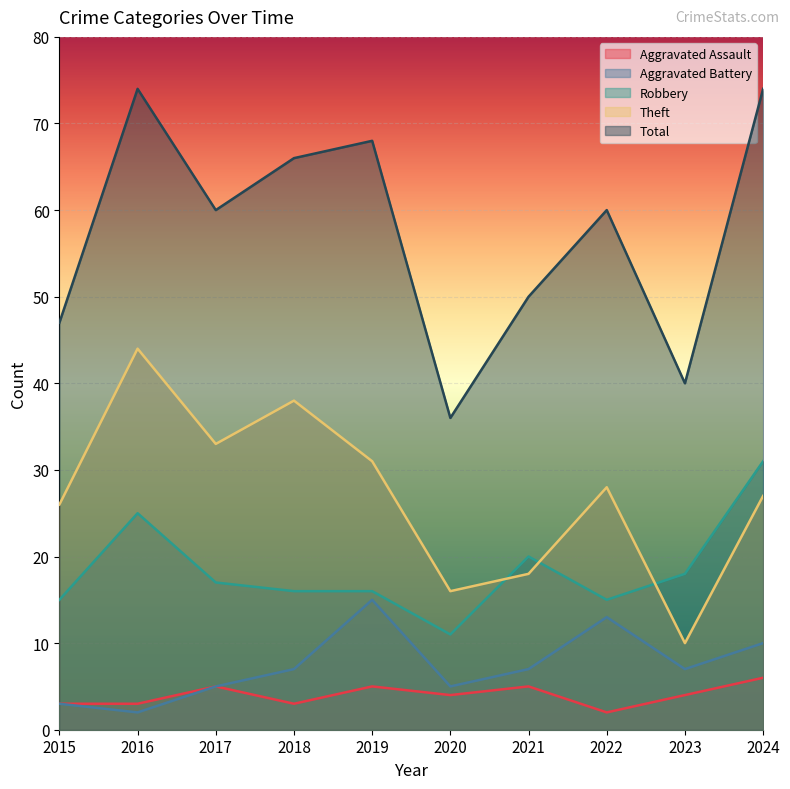

The Theft series shows 15 at 2022. True or false?

False